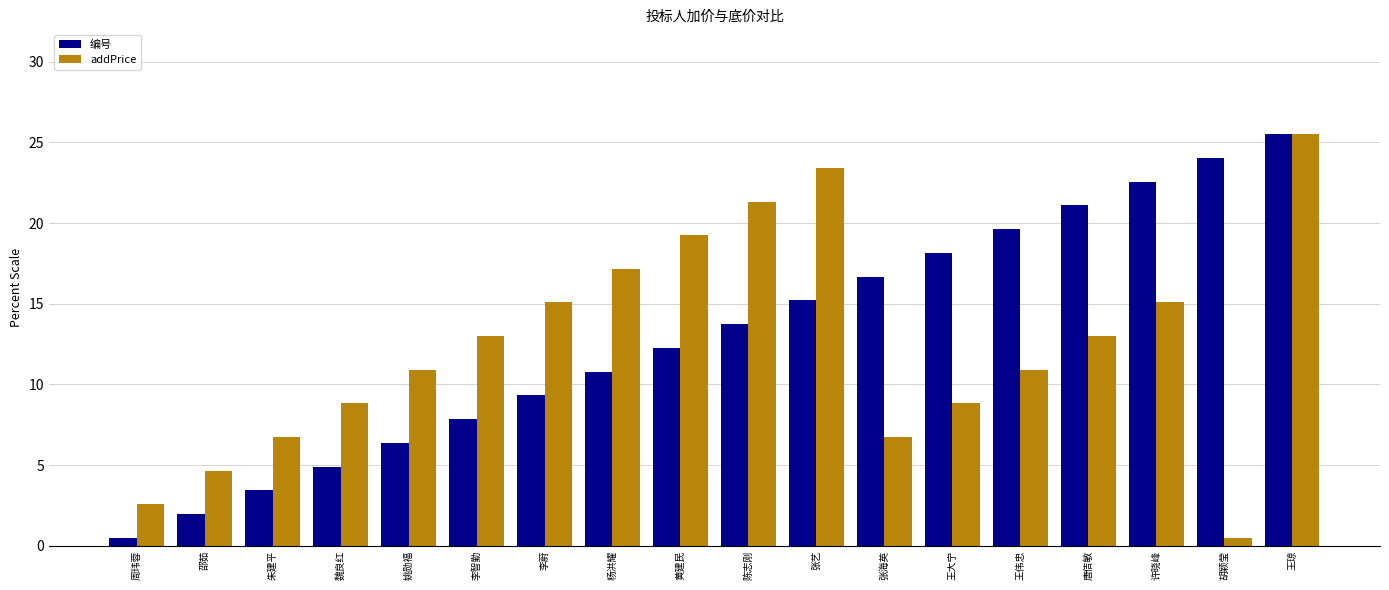

What are all the series names shown in the legend?

编号, addPrice